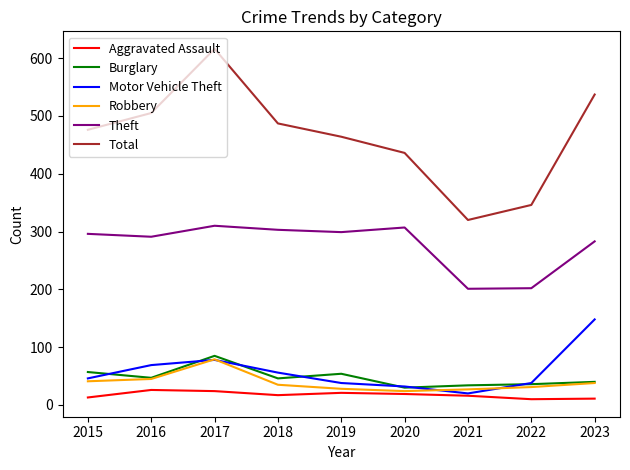

True or false: Motor Vehicle Theft has a value of 38 at 2022.

True